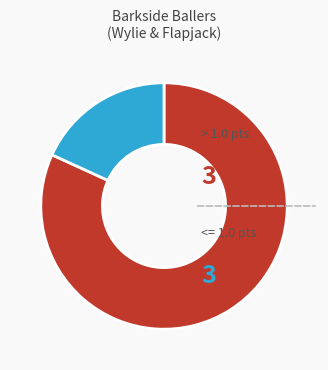

Is there a majority slice in this chart?

Yes